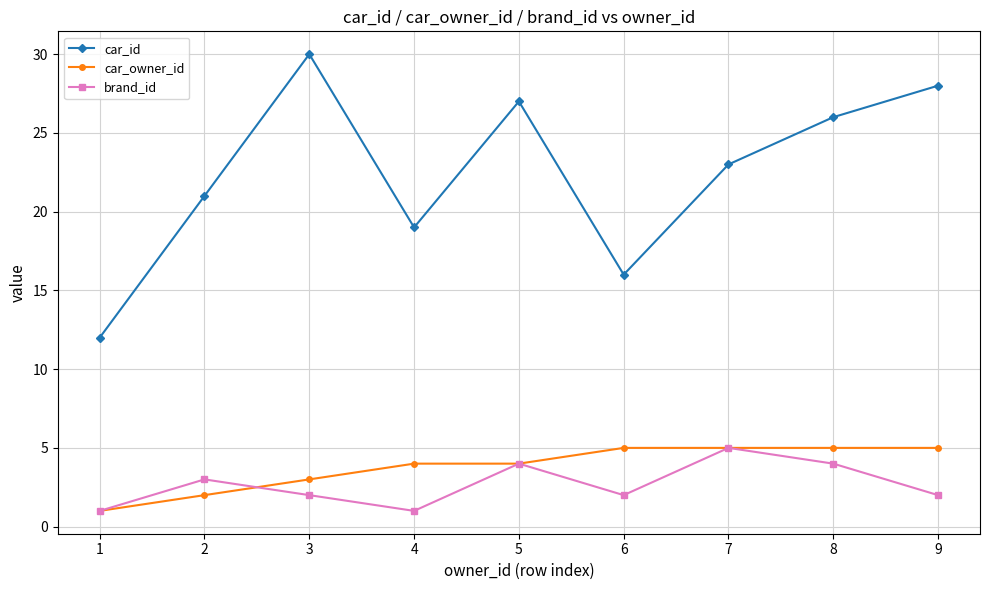

What is the approximate value of car_id at 8, to the nearest 5?

25